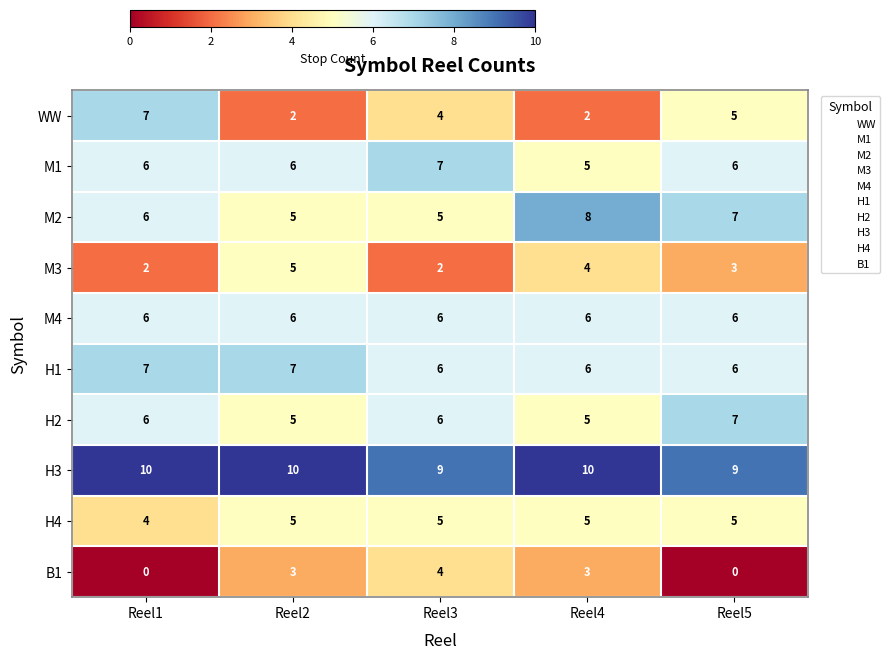

What is the minimum value for M2?

5